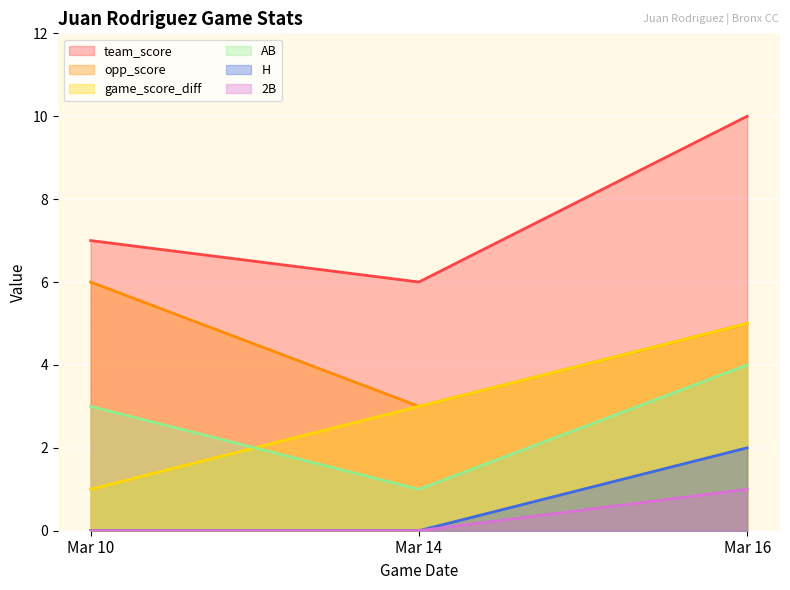

What is the value of the opp_score point at the 3rd from the left?

5